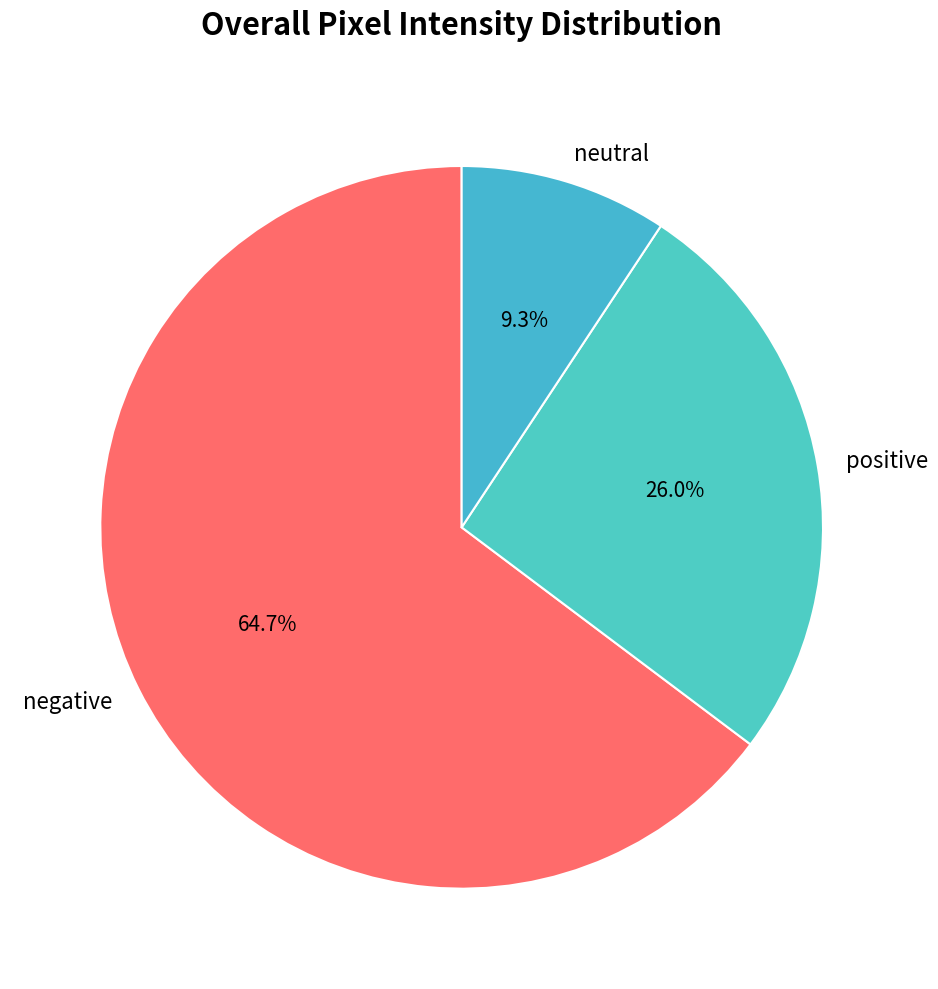

To the nearest percent, what is the difference between the largest and smallest slice percentages?

55%